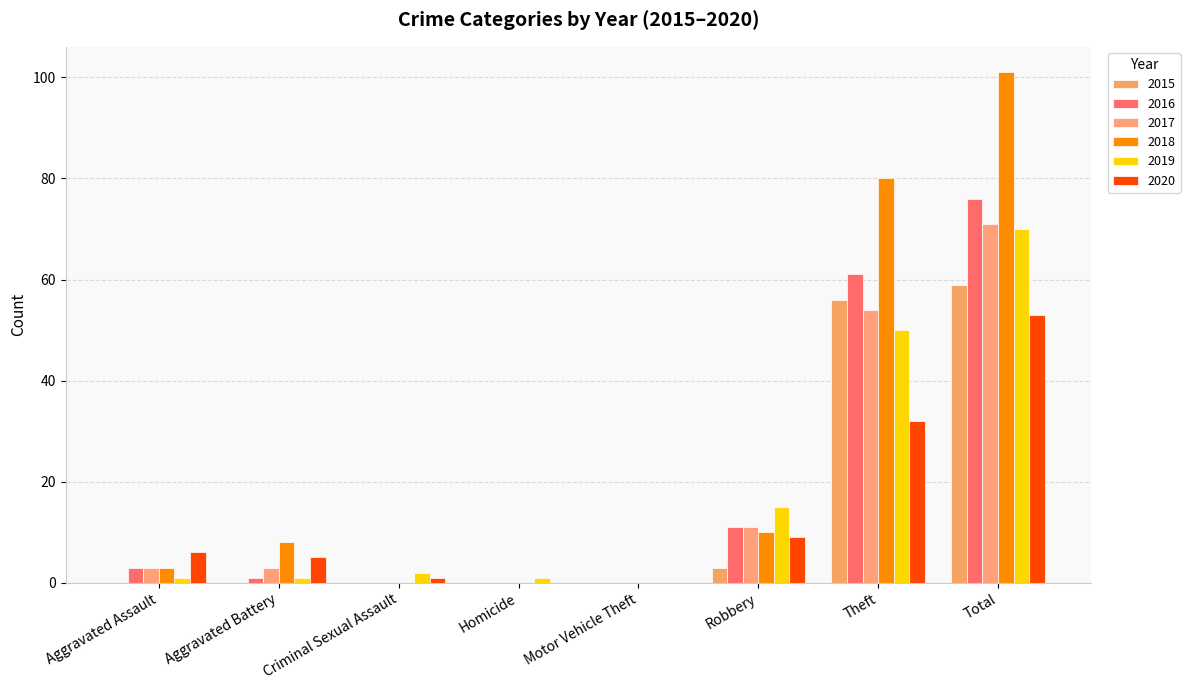

Reading right to left, list all the values displayed in this chart.

2015: 59	56	3	0	0	0	0	0
2016: 76	61	11	0	0	0	1	3
2017: 71	54	11	0	0	0	3	3
2018: 101	80	10	0	0	0	8	3
2019: 70	50	15	0	1	2	1	1
2020: 53	32	9	0	0	1	5	6